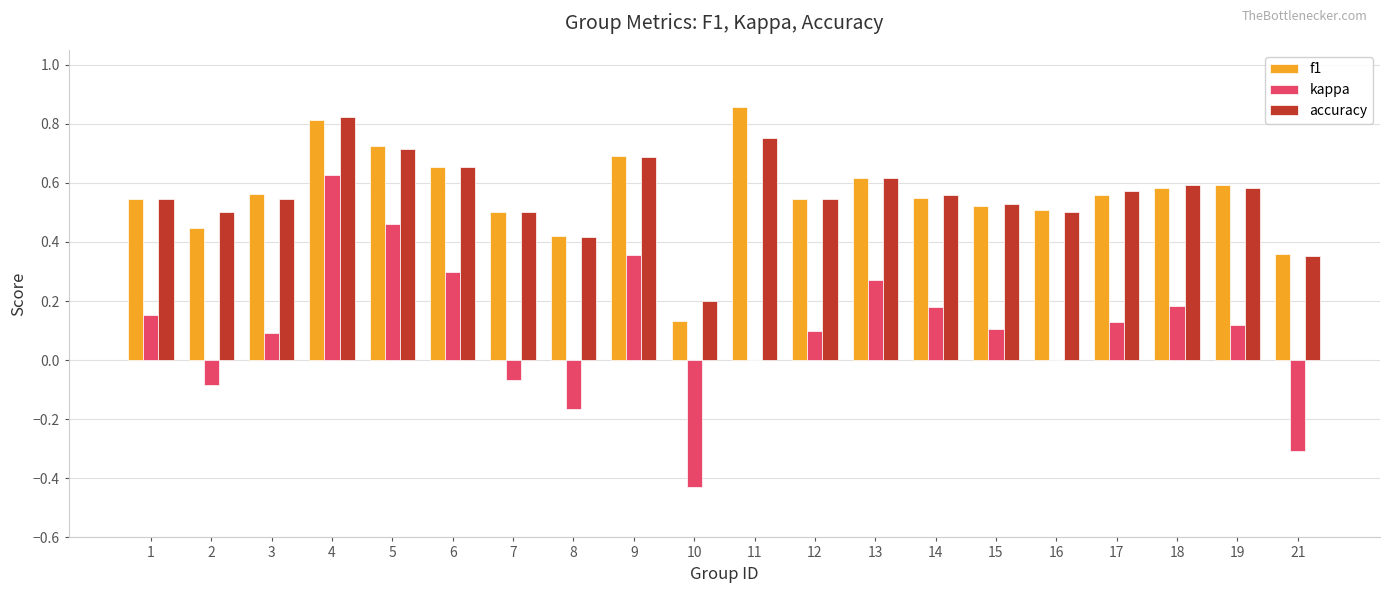

At which label does f1 reach its peak?

11